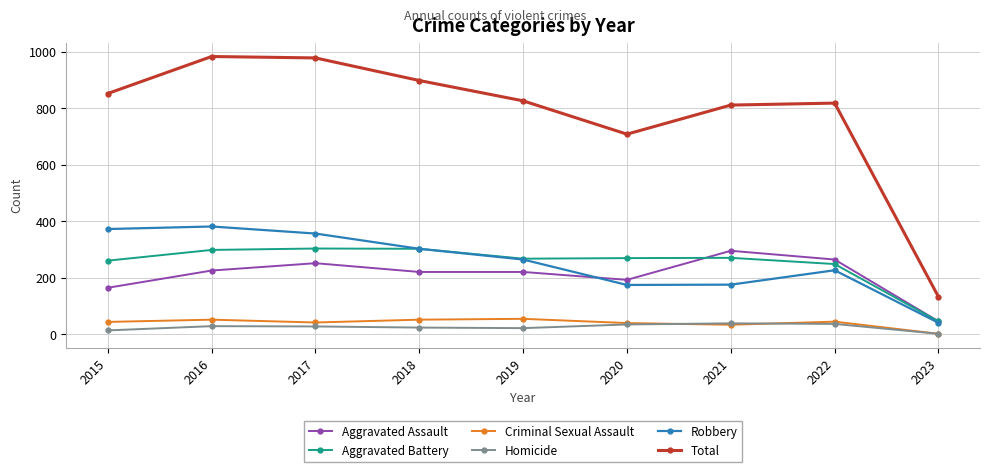

True or false: Aggravated Assault and Homicide intersect in this chart.

False